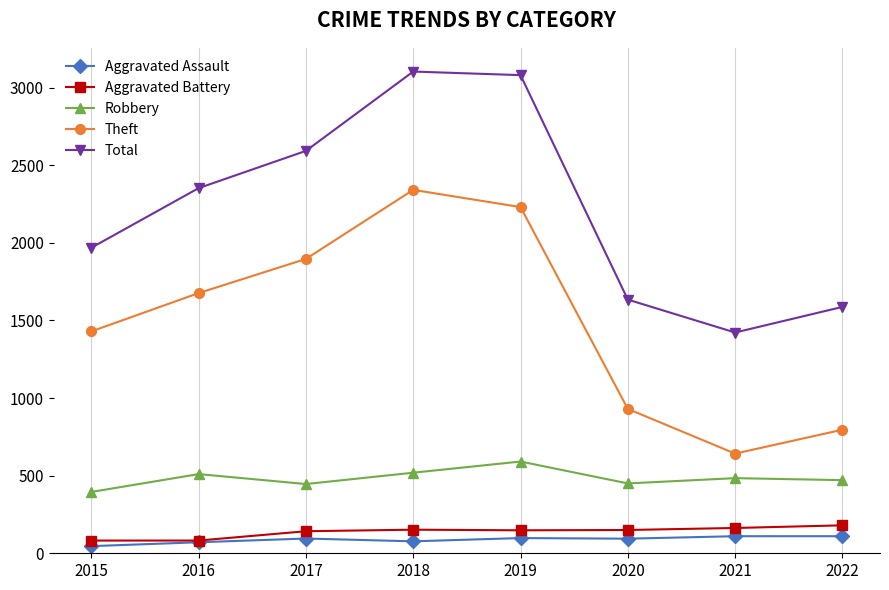

Which series has the largest total across all categories?

Total